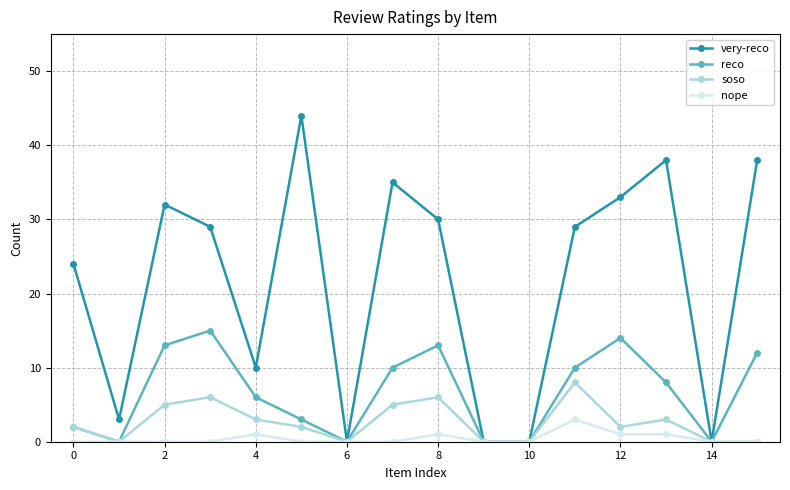

Rank the series by their maximum value, from lowest to highest.

nope, soso, reco, very-reco